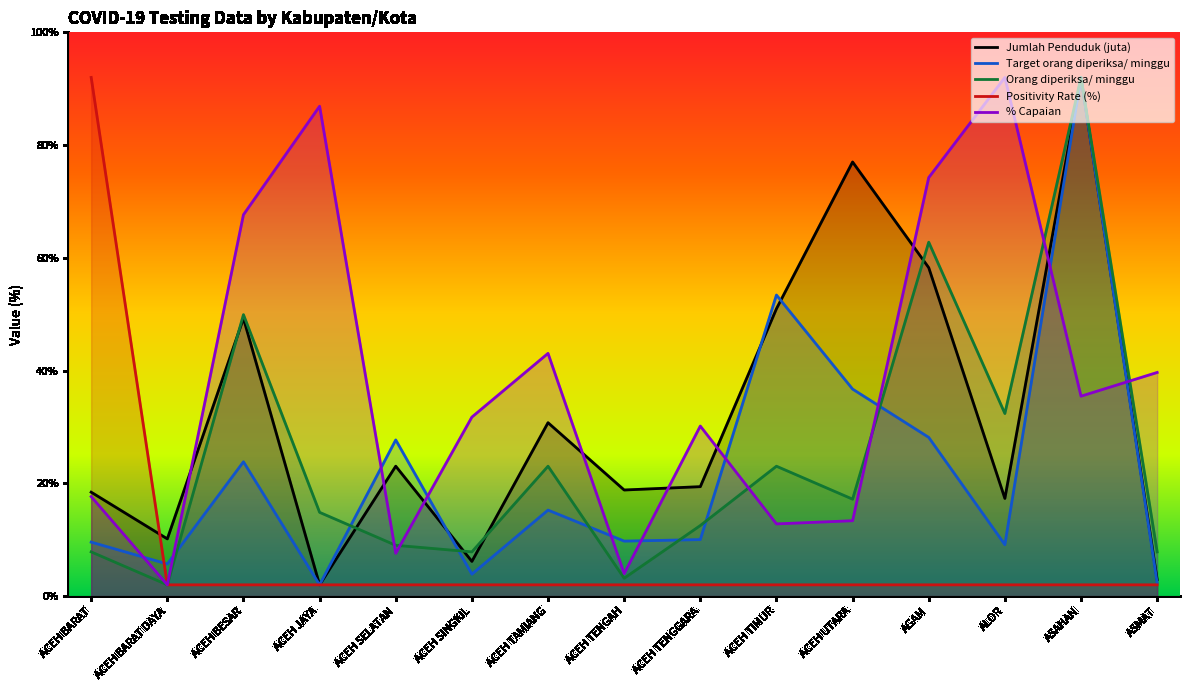

What is the smallest value displayed?

2.0